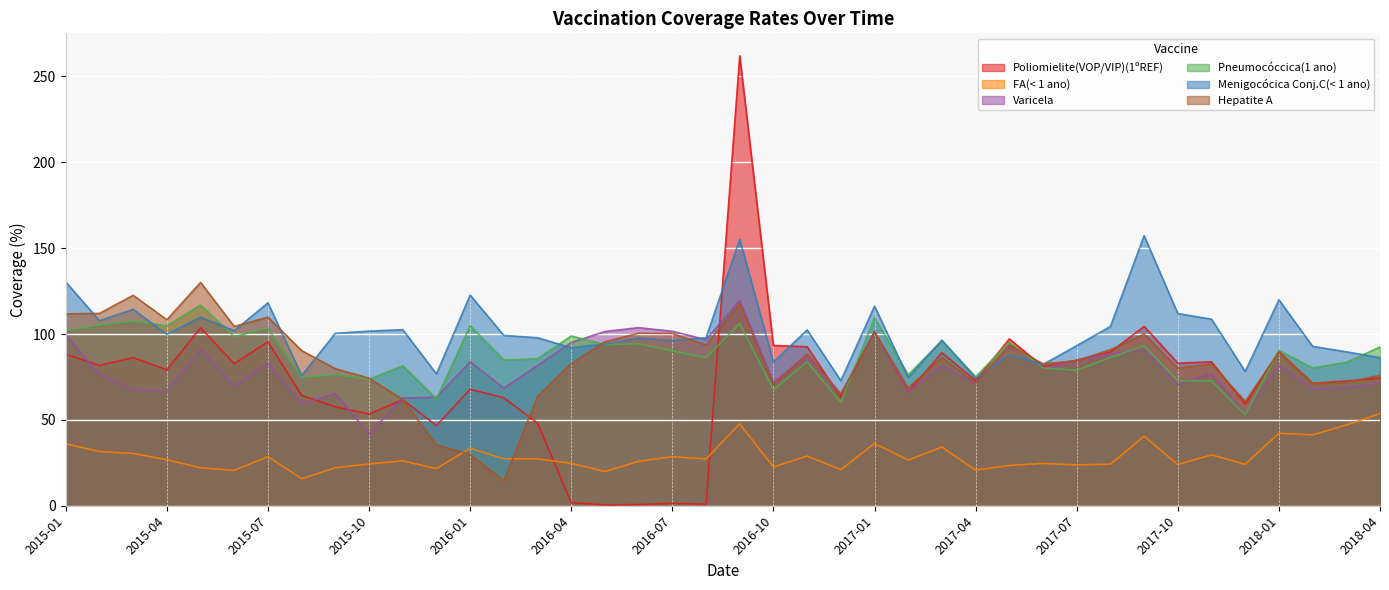

Rank the series by their maximum value, from lowest to highest.

FA(< 1 ano), Pneumocóccica(1 ano), Varicela, Hepatite A, Menigocócica Conj.C(< 1 ano), Poliomielite(VOP/VIP)(1ºREF)